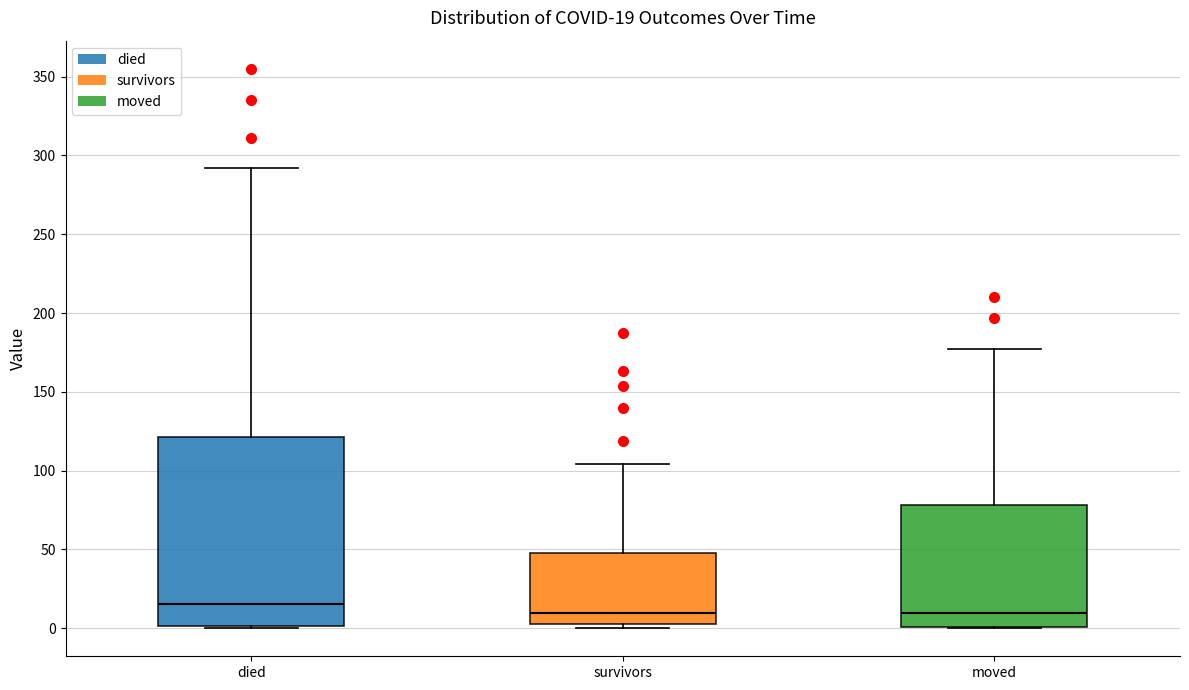

Which box is the tallest, from its lower edge to its upper edge?

died